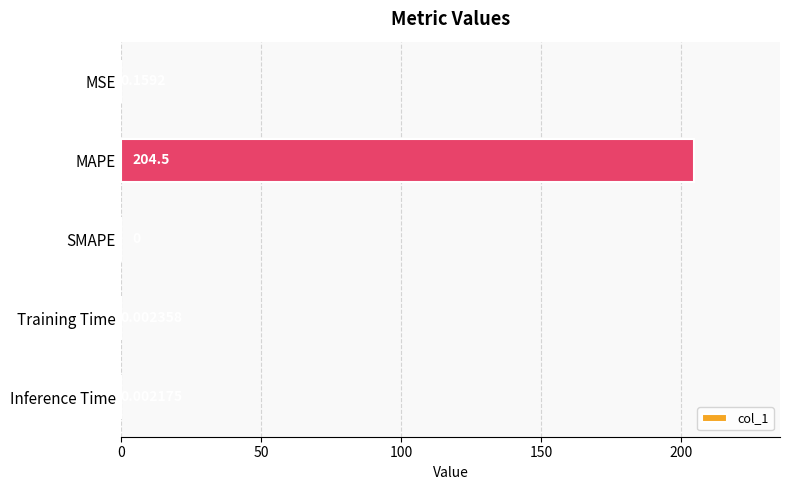

What is the maximum value shown in the chart?

204.5